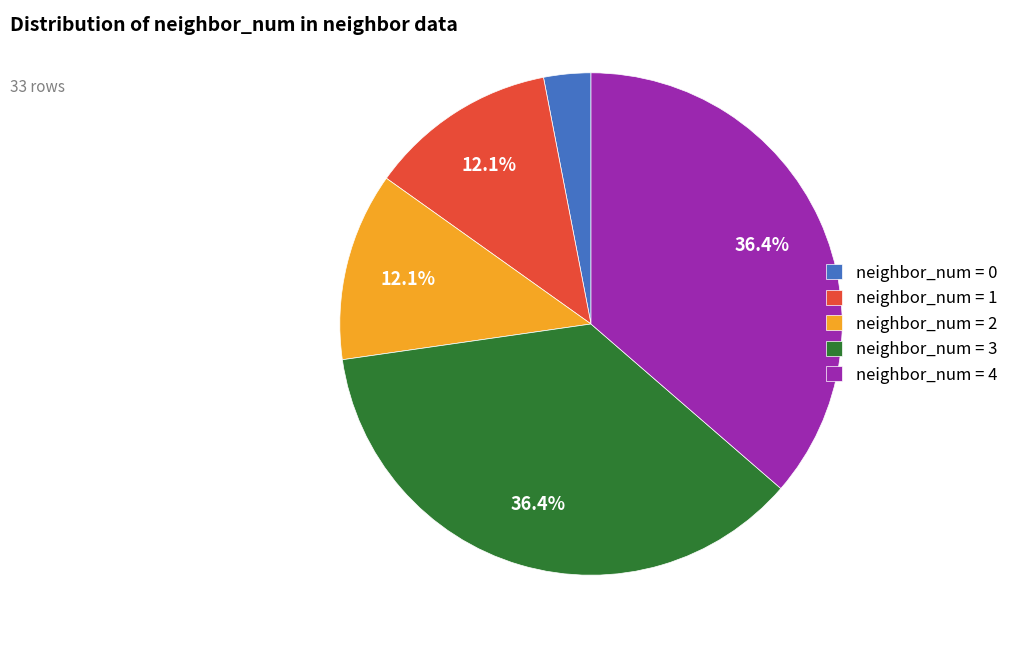

What percentage do neighbor_num = 1 and neighbor_num = 4 together represent?

48.5%